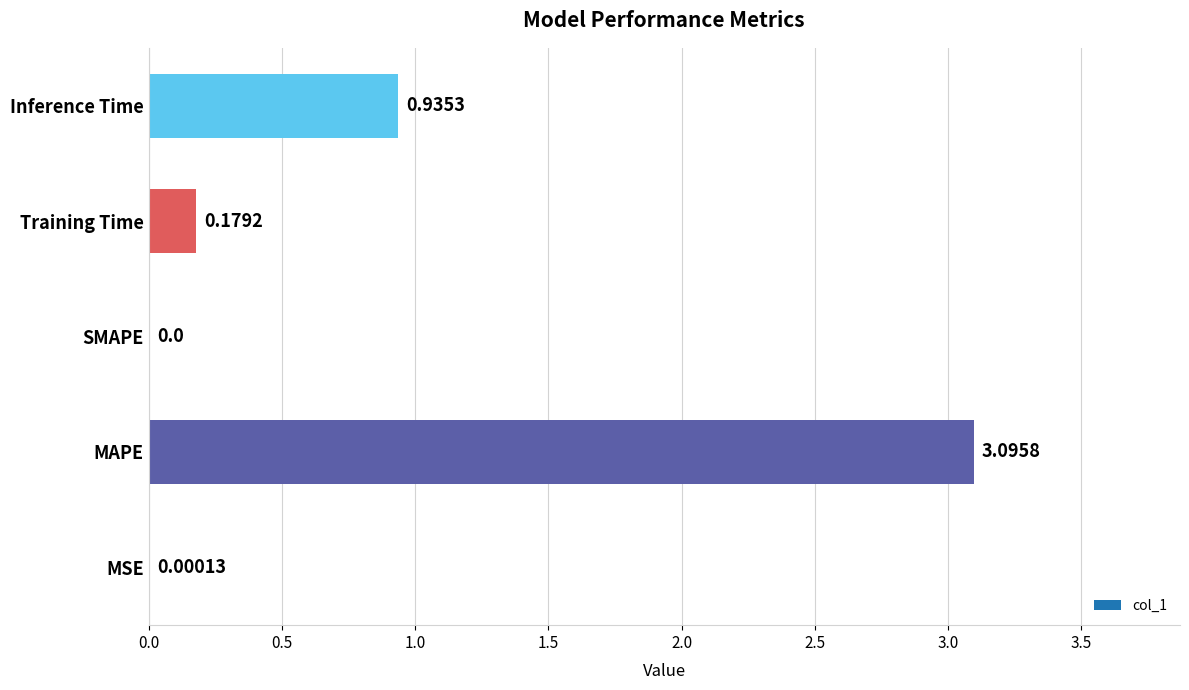

Which has a higher value, MAPE or Inference Time?

MAPE